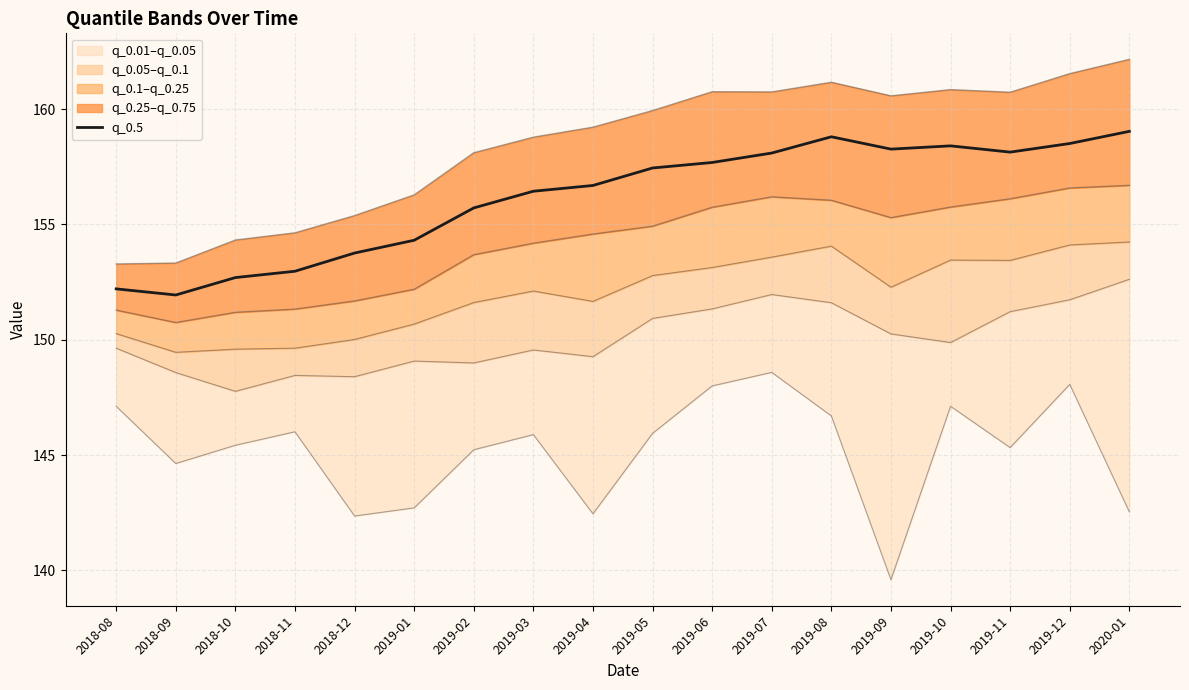

What is the label of the 3rd point from the right?

2019-11